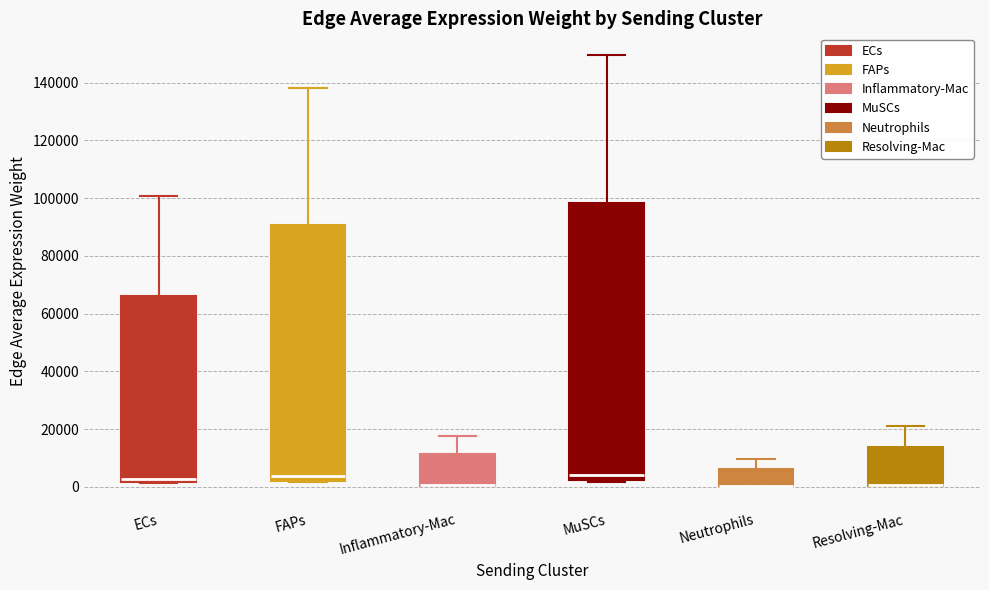

Comparing the boxes themselves (not the whiskers), which one is the tallest?

MuSCs